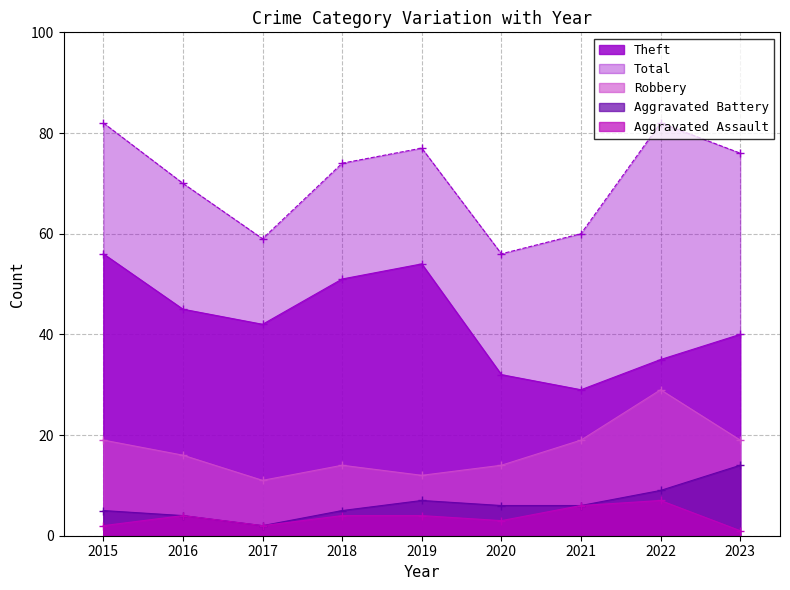

Reading right to left, what are all the values shown in this chart?

Robbery: 2023=19	2022=29	2021=19	2020=14	2019=12	2018=14	2017=11	2016=16	2015=19
Theft: 2023=40	2022=35	2021=29	2020=32	2019=54	2018=51	2017=42	2016=45	2015=56
Aggravated Battery: 2023=14	2022=9	2021=6	2020=6	2019=7	2018=5	2017=2	2016=4	2015=5
Aggravated Assault: 2023=1	2022=7	2021=6	2020=3	2019=4	2018=4	2017=2	2016=4	2015=2
Total: 2023=76	2022=82	2021=60	2020=56	2019=77	2018=74	2017=59	2016=70	2015=82